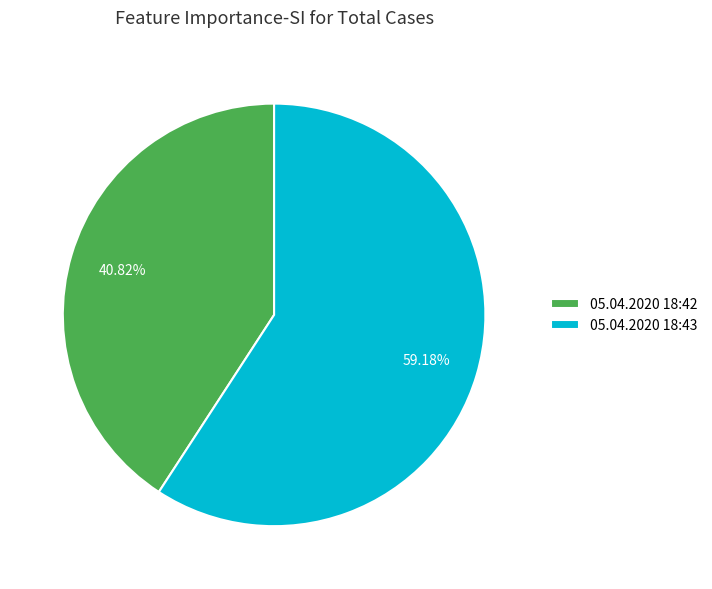

How many slices are in this pie chart?

2